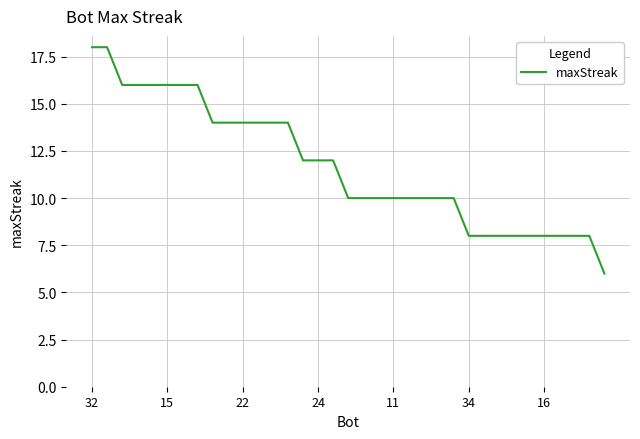

What is the difference between the maximum and minimum values?

12